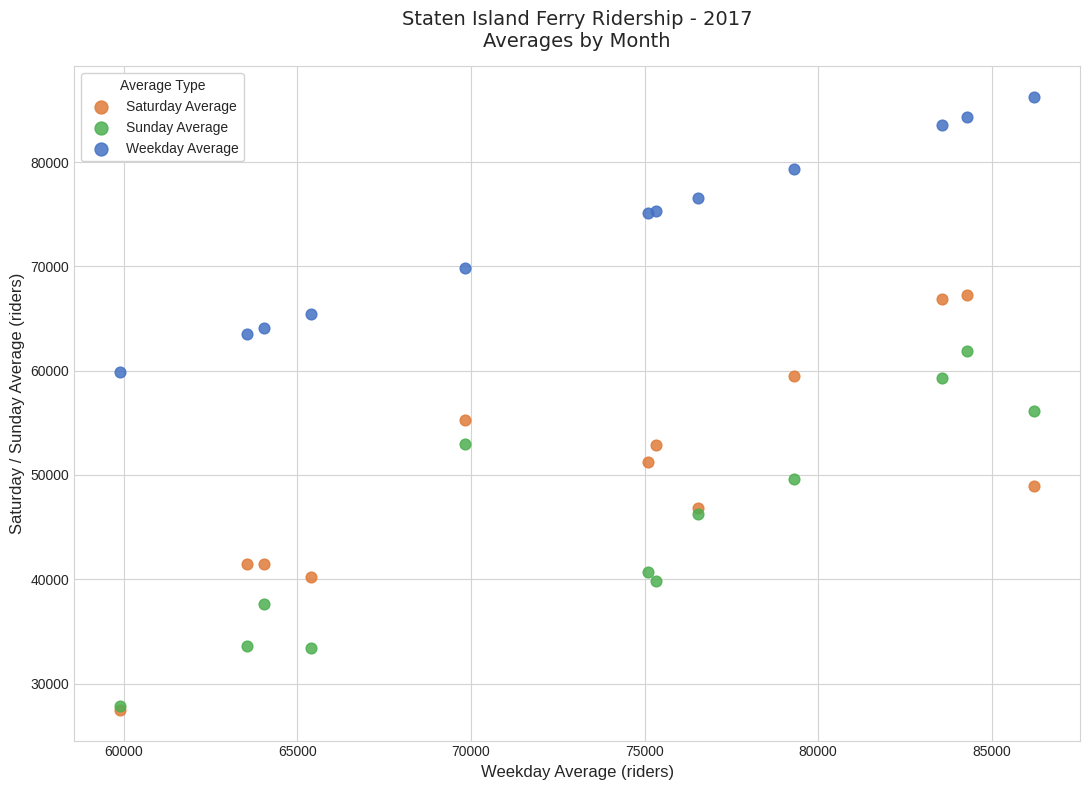

Which series has the largest Y range (max minus min)?

Saturday Average